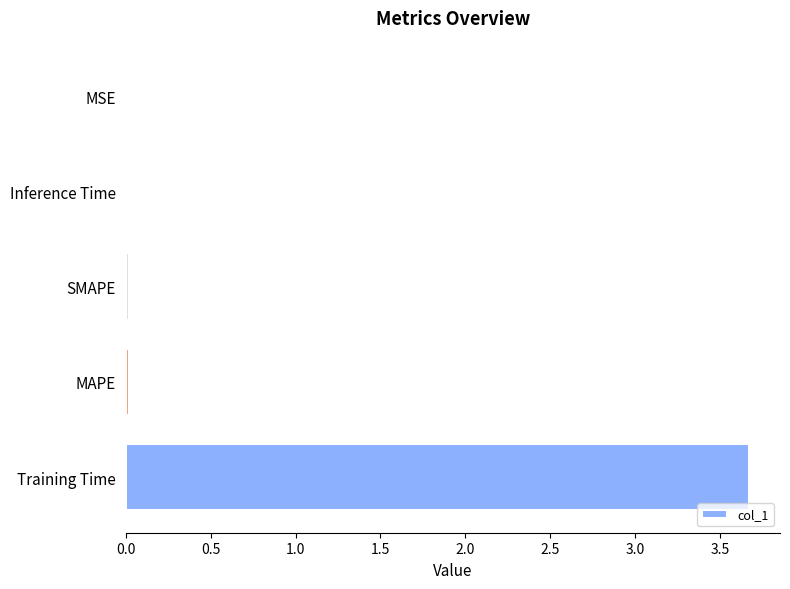

Between Training Time and Inference Time, which is larger?

Training Time